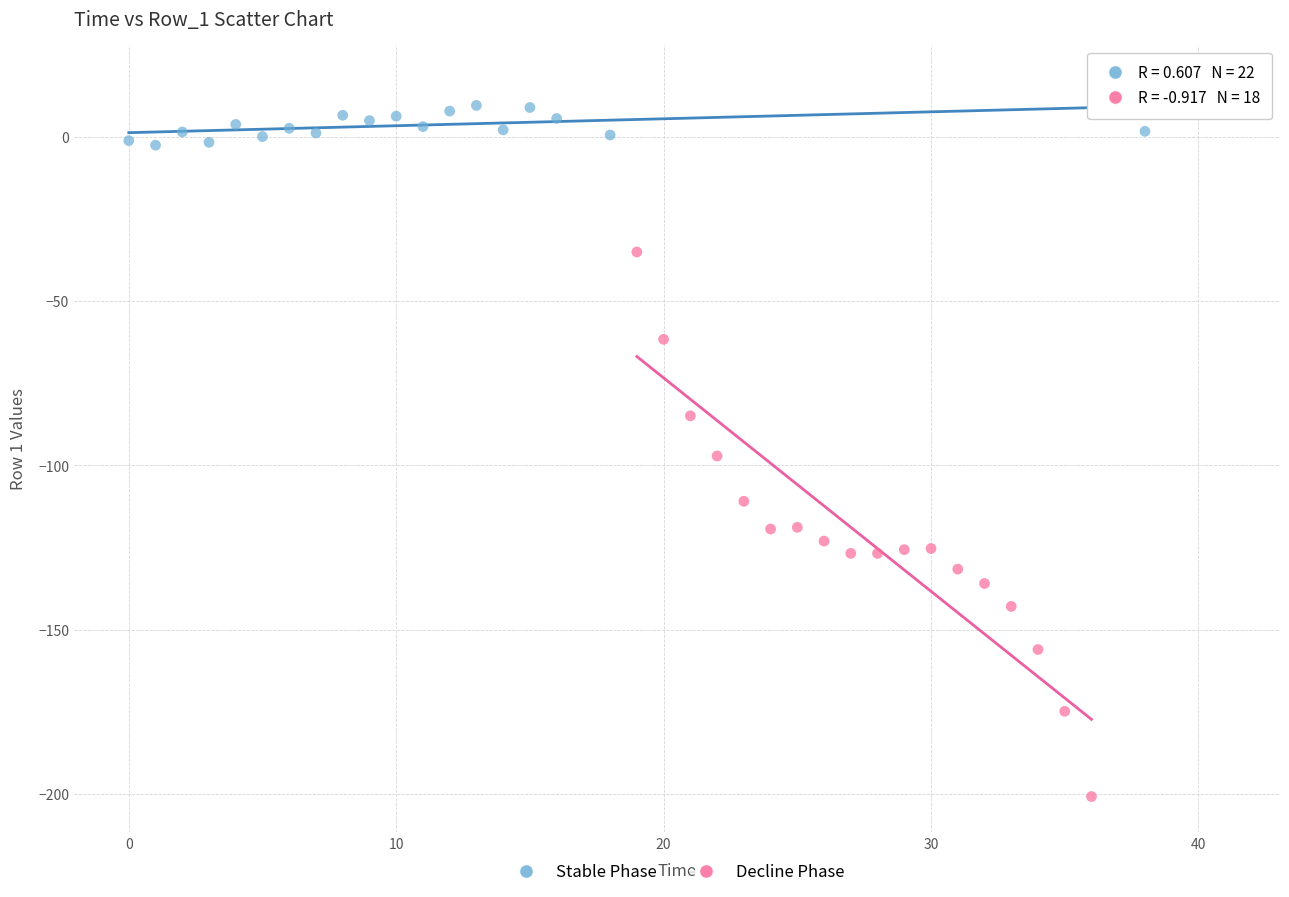

Which series reaches the maximum Y coordinate?

Stable Phase